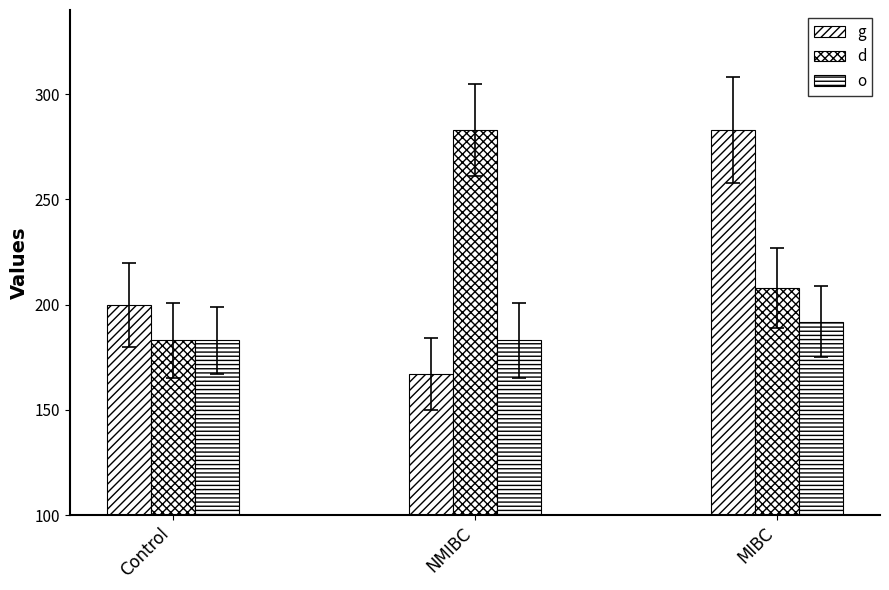

How many bars are there in each group?

3